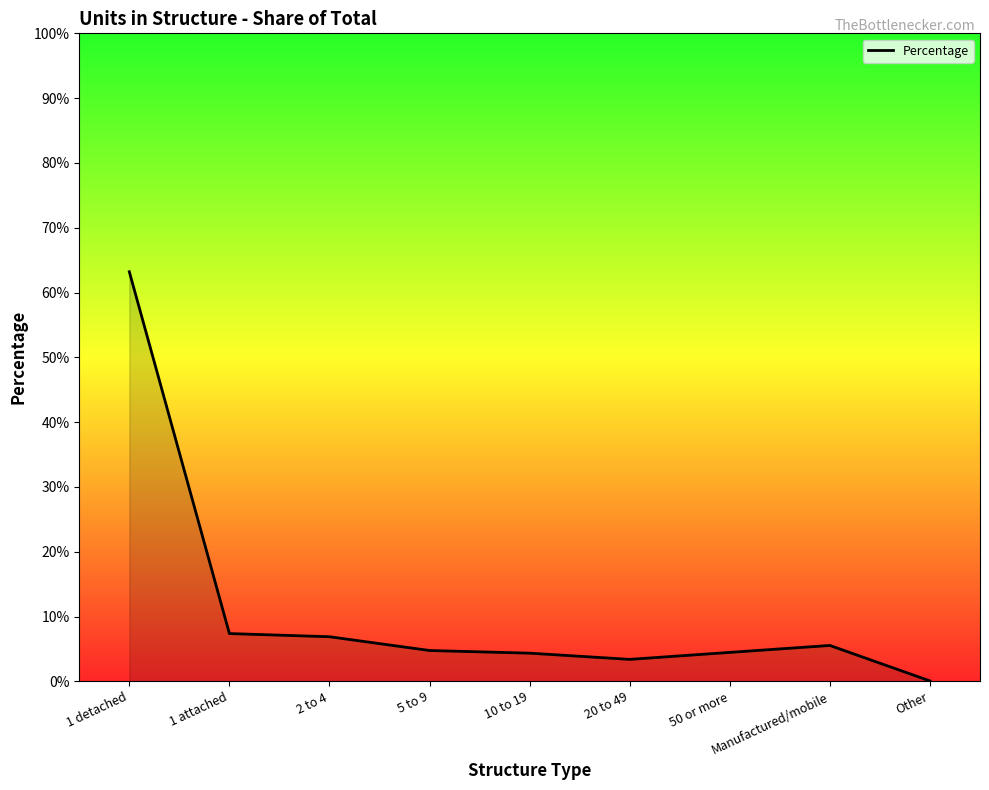

What is the sum of the values at 1 detached and 2 to 4?

0.7